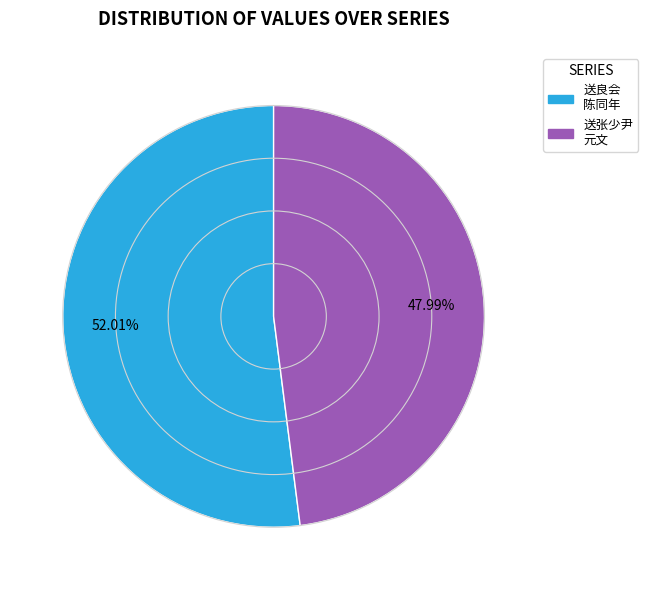

Does any single category account for the majority?

Yes